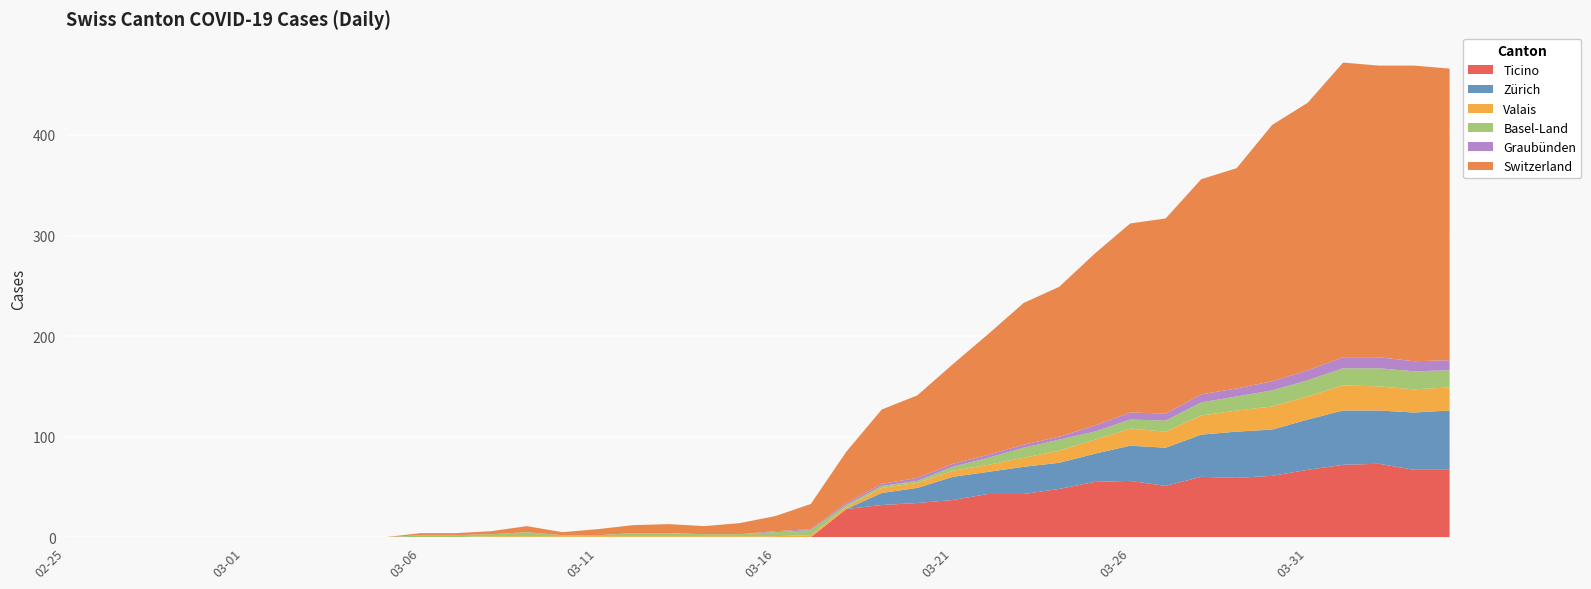

Reading left to right, what are all the values shown in this chart?

CH: 2020-02-25=0	2020-02-26=0	2020-02-27=0	2020-02-28=0	2020-02-29=0	2020-03-01=0	2020-03-02=0	2020-03-03=0	2020-03-04=0	2020-03-05=0	2020-03-06=2	2020-03-07=2	2020-03-08=3	2020-03-09=6	2020-03-10=3	2020-03-11=6	2020-03-12=8	2020-03-13=9	2020-03-14=8	2020-03-15=11	2020-03-16=15	2020-03-17=25	2020-03-18=51	2020-03-19=74	2020-03-20=82	2020-03-21=99	2020-03-22=120	2020-03-23=141	2020-03-24=149	2020-03-25=171	2020-03-26=188	2020-03-27=194	2020-03-28=214	2020-03-29=219	2020-03-30=255	2020-03-31=266	2020-04-01=293	2020-04-02=290	2020-04-03=294	2020-04-04=290
TI: 2020-02-25=0	2020-02-26=0	2020-02-27=0	2020-02-28=0	2020-02-29=0	2020-03-01=0	2020-03-02=0	2020-03-03=0	2020-03-04=0	2020-03-05=0	2020-03-06=0	2020-03-07=0	2020-03-08=0	2020-03-09=0	2020-03-10=0	2020-03-11=0	2020-03-12=0	2020-03-13=0	2020-03-14=0	2020-03-15=0	2020-03-16=0	2020-03-17=0	2020-03-18=28	2020-03-19=32	2020-03-20=34	2020-03-21=37	2020-03-22=43	2020-03-23=43	2020-03-24=48	2020-03-25=55	2020-03-26=56	2020-03-27=51	2020-03-28=60	2020-03-29=59	2020-03-30=61	2020-03-31=67	2020-04-01=72	2020-04-02=73	2020-04-03=67	2020-04-04=67
GR: 2020-02-25=0	2020-02-26=0	2020-02-27=0	2020-02-28=0	2020-02-29=0	2020-03-01=0	2020-03-02=0	2020-03-03=0	2020-03-04=0	2020-03-05=0	2020-03-06=0	2020-03-07=0	2020-03-08=0	2020-03-09=0	2020-03-10=0	2020-03-11=0	2020-03-12=0	2020-03-13=0	2020-03-14=0	2020-03-15=0	2020-03-16=1	2020-03-17=1	2020-03-18=2	2020-03-19=2	2020-03-20=3	2020-03-21=3	2020-03-22=3	2020-03-23=3	2020-03-24=3	2020-03-25=6	2020-03-26=7	2020-03-27=7	2020-03-28=8	2020-03-29=8	2020-03-30=9	2020-03-31=10	2020-04-01=11	2020-04-02=11	2020-04-03=10	2020-04-04=10
BL: 2020-02-25=0	2020-02-26=0	2020-02-27=0	2020-02-28=0	2020-02-29=0	2020-03-01=0	2020-03-02=0	2020-03-03=0	2020-03-04=0	2020-03-05=0	2020-03-06=2	2020-03-07=2	2020-03-08=2	2020-03-09=4	2020-03-10=1	2020-03-11=1	2020-03-12=3	2020-03-13=3	2020-03-14=2	2020-03-15=2	2020-03-16=4	2020-03-17=5	2020-03-18=2	2020-03-19=2	2020-03-20=2	2020-03-21=4	2020-03-22=7	2020-03-23=10	2020-03-24=11	2020-03-25=8	2020-03-26=9	2020-03-27=11	2020-03-28=13	2020-03-29=14	2020-03-30=16	2020-03-31=16	2020-04-01=17	2020-04-02=18	2020-04-03=18	2020-04-04=17
VS: 2020-02-25=0	2020-02-26=0	2020-02-27=0	2020-02-28=0	2020-02-29=0	2020-03-01=0	2020-03-02=0	2020-03-03=0	2020-03-04=0	2020-03-05=0	2020-03-06=0	2020-03-07=0	2020-03-08=1	2020-03-09=1	2020-03-10=1	2020-03-11=1	2020-03-12=1	2020-03-13=1	2020-03-14=1	2020-03-15=1	2020-03-16=1	2020-03-17=2	2020-03-18=2	2020-03-19=5	2020-03-20=5	2020-03-21=6	2020-03-22=7	2020-03-23=9	2020-03-24=12	2020-03-25=14	2020-03-26=17	2020-03-27=16	2020-03-28=19	2020-03-29=21	2020-03-30=23	2020-03-31=23	2020-04-01=25	2020-04-02=24	2020-04-03=23	2020-04-04=23
ZH: 2020-02-25=0	2020-02-26=0	2020-02-27=0	2020-02-28=0	2020-02-29=0	2020-03-01=0	2020-03-02=0	2020-03-03=0	2020-03-04=0	2020-03-05=0	2020-03-06=0	2020-03-07=0	2020-03-08=0	2020-03-09=0	2020-03-10=0	2020-03-11=0	2020-03-12=0	2020-03-13=0	2020-03-14=0	2020-03-15=0	2020-03-16=0	2020-03-17=0	2020-03-18=0	2020-03-19=12	2020-03-20=15	2020-03-21=23	2020-03-22=22	2020-03-23=27	2020-03-24=26	2020-03-25=28	2020-03-26=35	2020-03-27=38	2020-03-28=42	2020-03-29=46	2020-03-30=46	2020-03-31=50	2020-04-01=54	2020-04-02=53	2020-04-03=57	2020-04-04=59